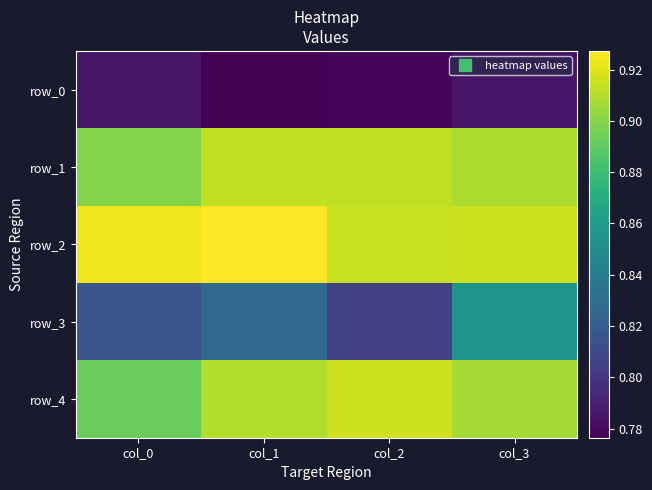

Where is row_0 nearest to the value 0?

col_1